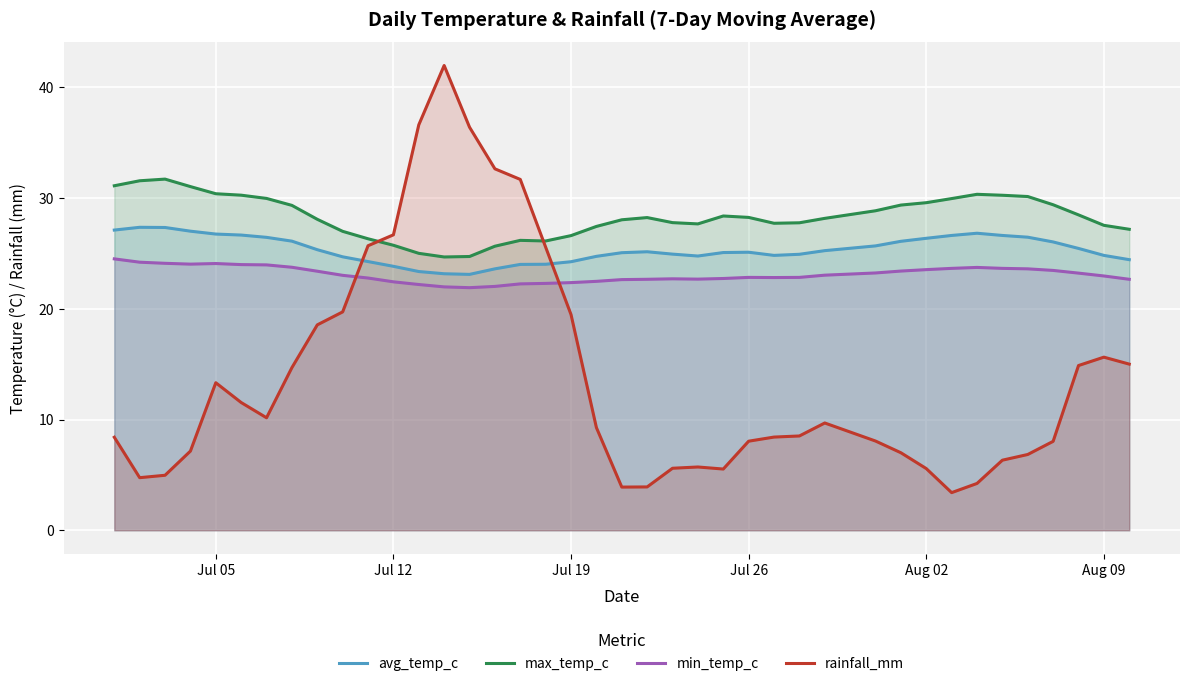

Which series has the largest range (max minus min)?

rainfall_mm